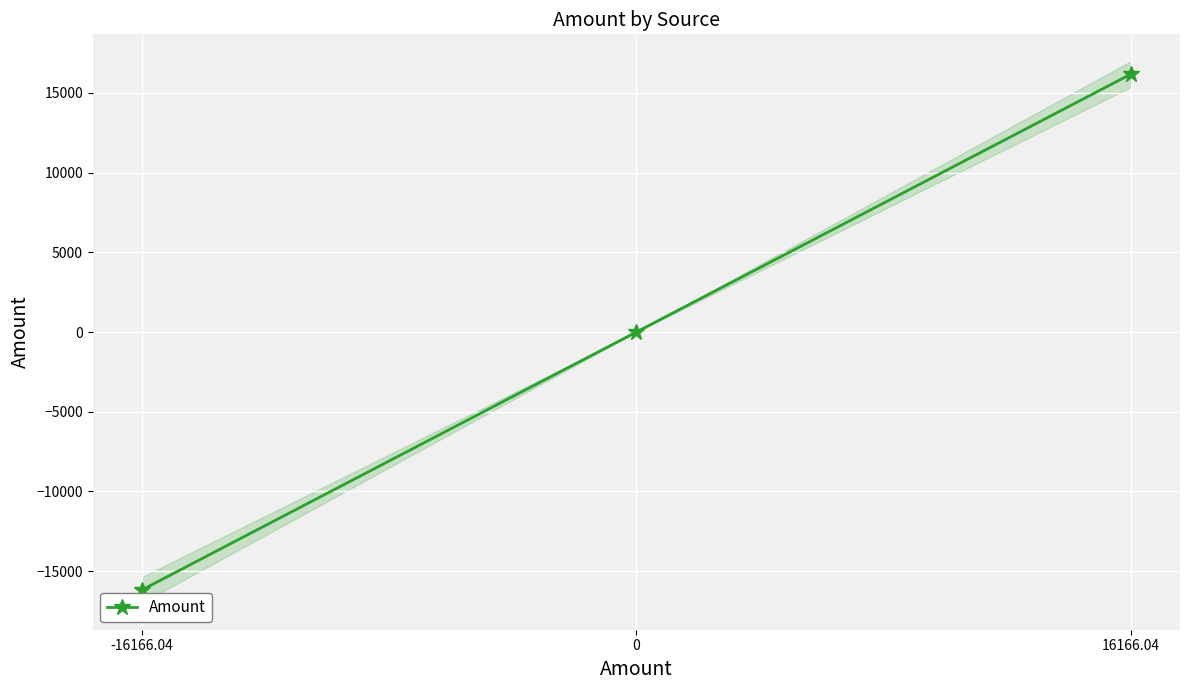

Read the value at -16166.04.

-16166.0